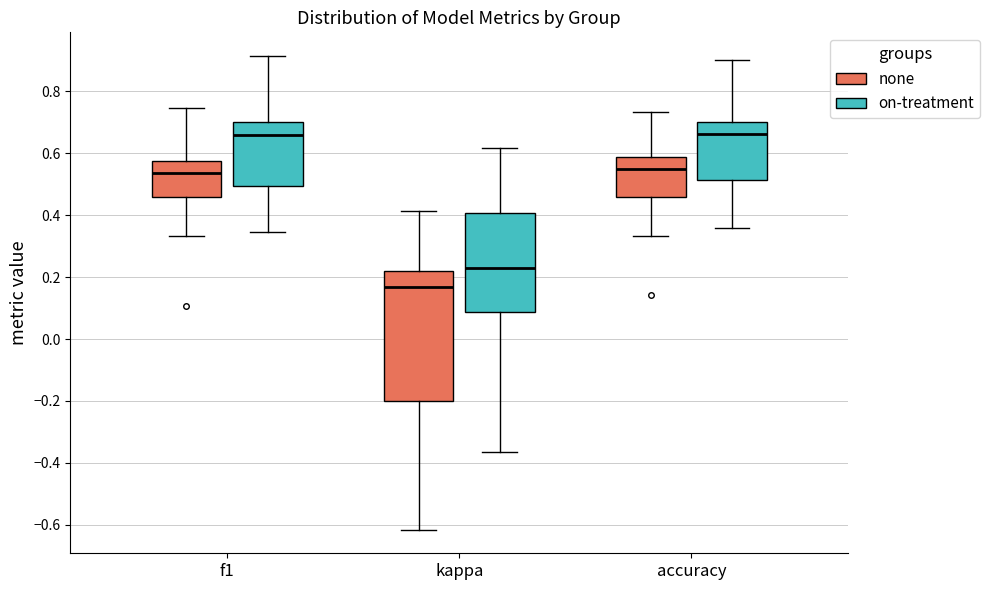

Which box has the lowest median line?

kappa (none)